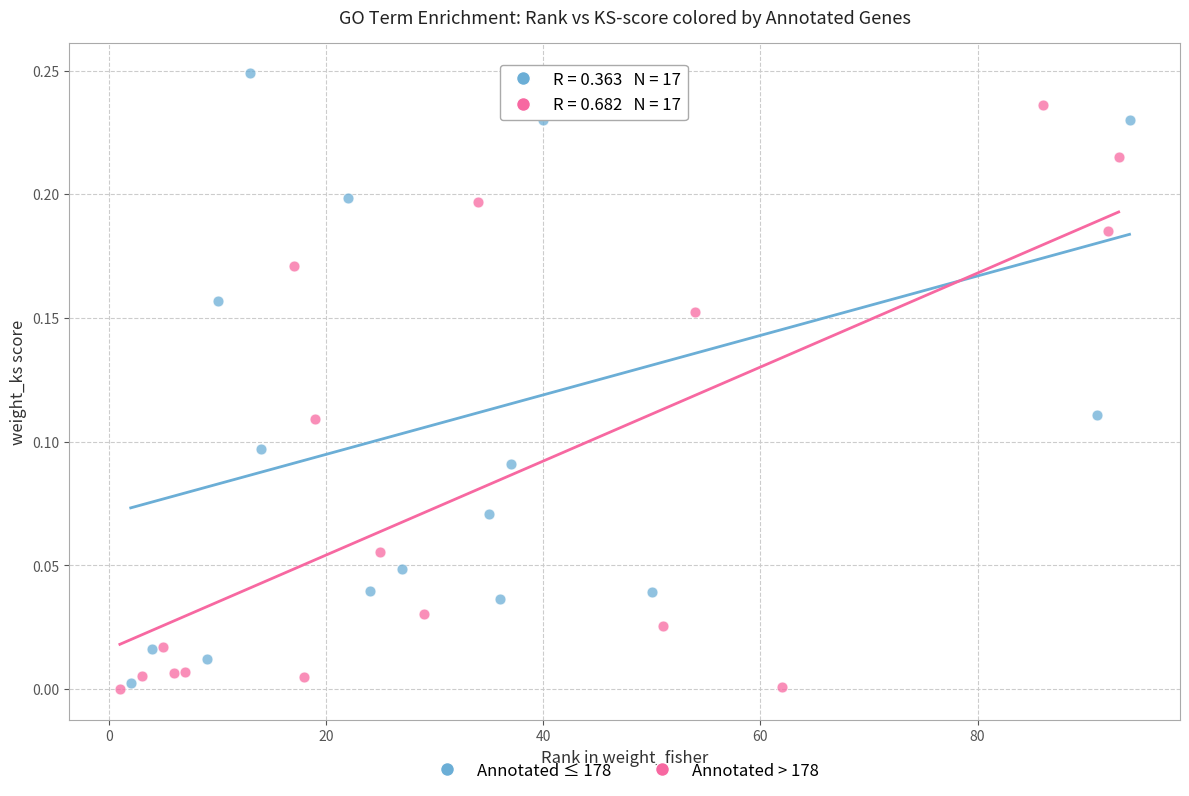

Which series reaches the maximum Y coordinate?

Annotated ≤ 178